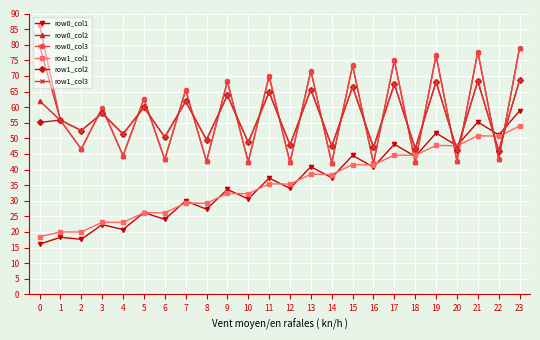

What is the average value of the row1_col3 series?

57.6